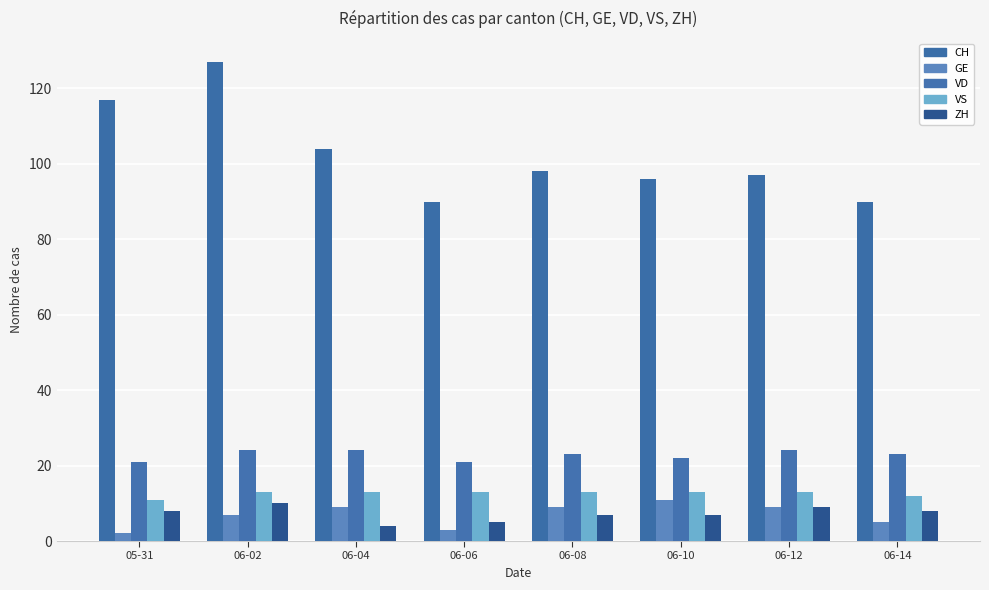

Reading right to left, list all the values displayed in this chart.

CH: 90	97	96	98	90	104	127	117
GE: 5	9	11	9	3	9	7	2
VD: 23	24	22	23	21	24	24	21
VS: 12	13	13	13	13	13	13	11
ZH: 8	9	7	7	5	4	10	8